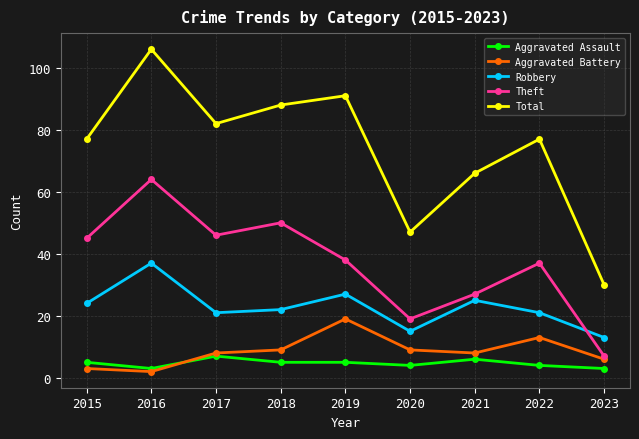

How many lines are shown in the chart?

5